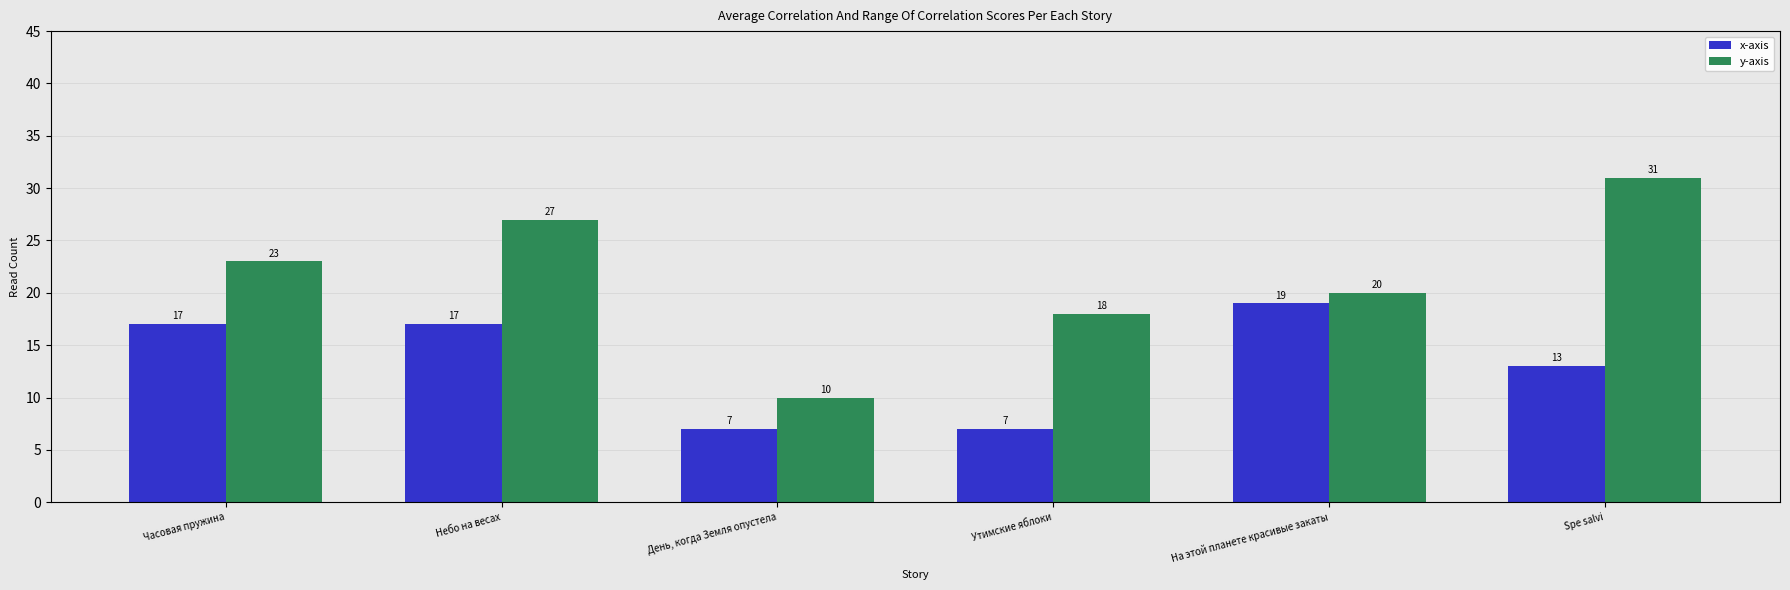

List the series in order of their peak value, highest first.

y-axis, x-axis